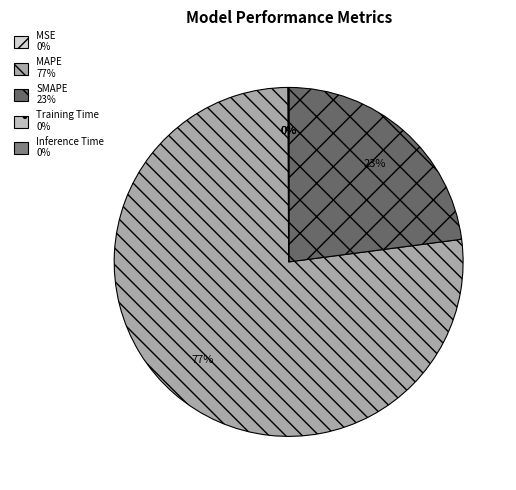

Which category has the biggest portion of the pie?

MAPE